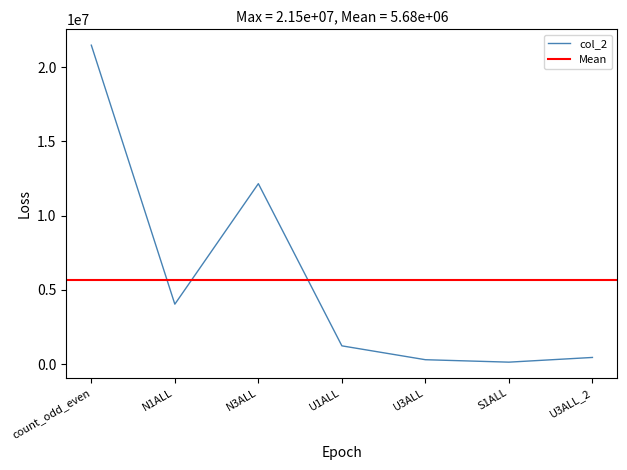

Does the chart have visible grid lines?

No